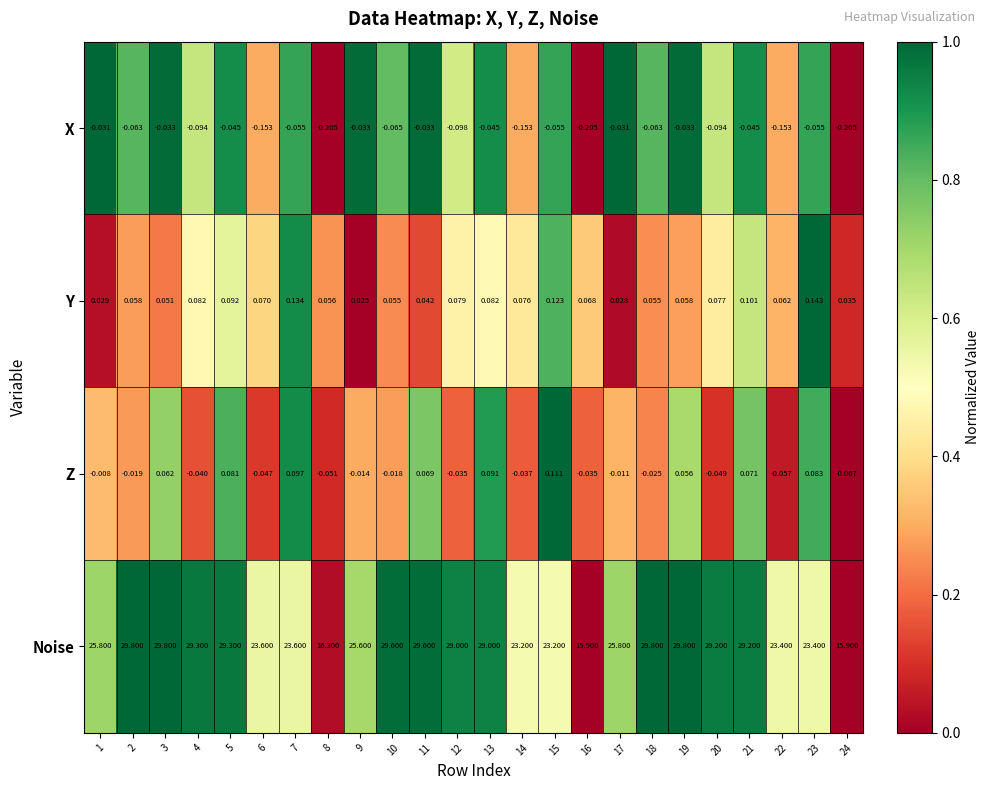

Which series has the largest total across all categories?

Noise